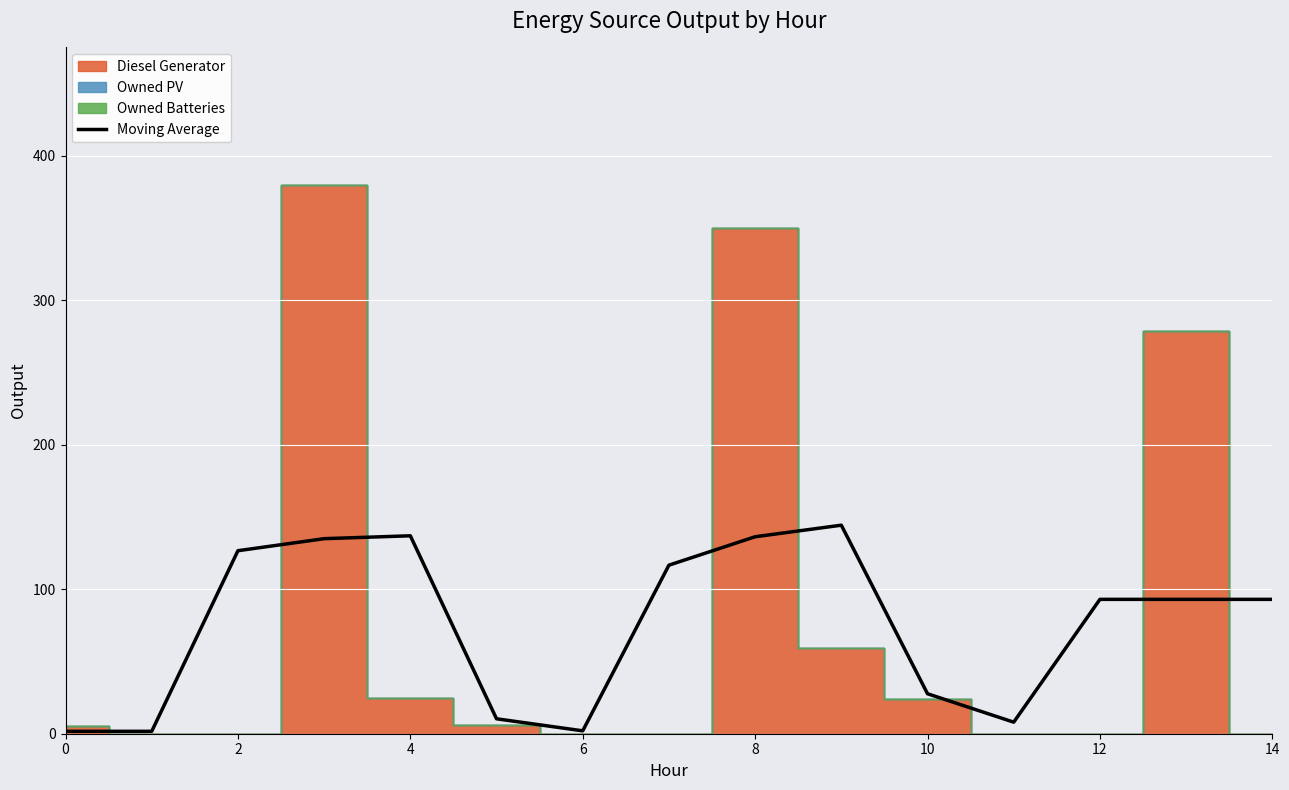

Count the number of values greater than 93.

6